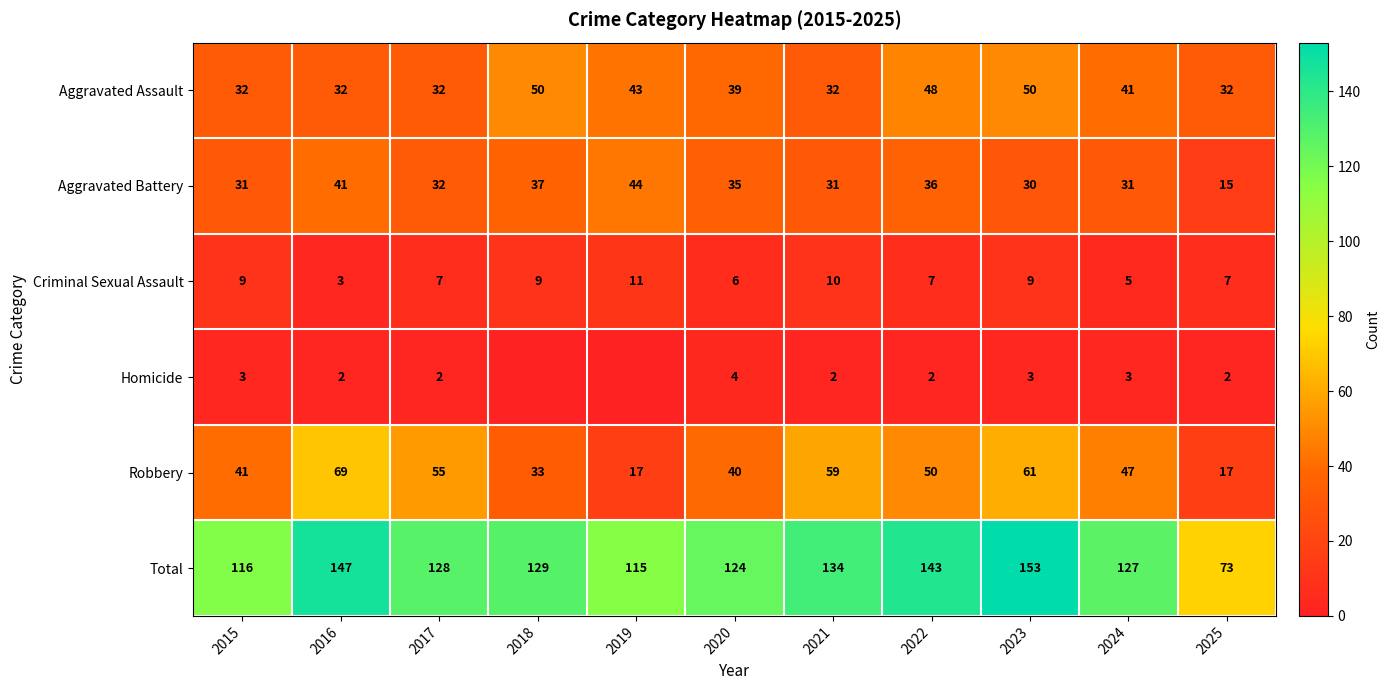

Count the number of categories in the chart.

11